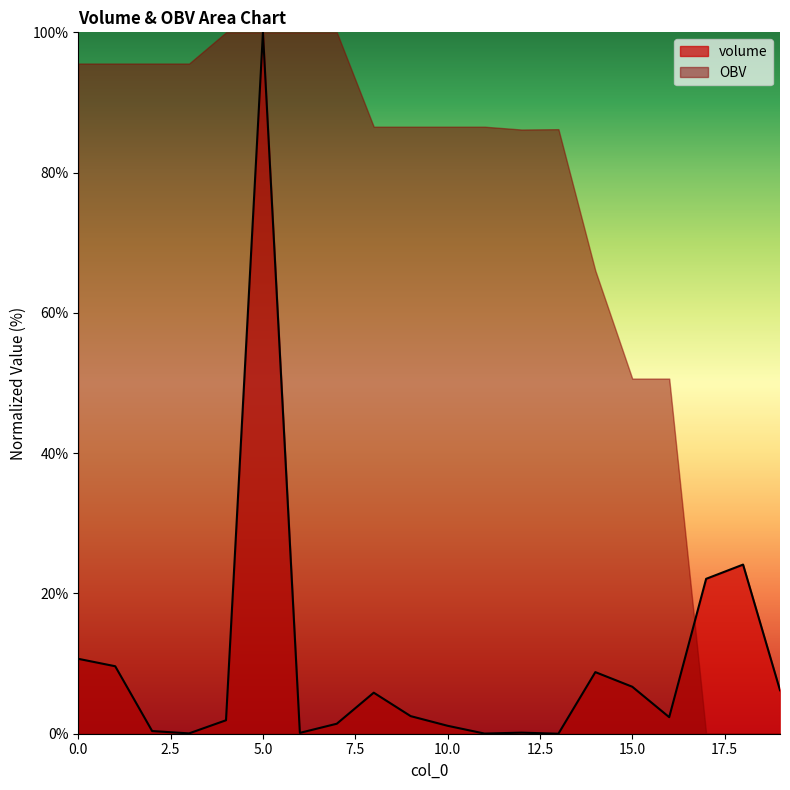

What is the difference between the values at 14 and 7?

7.4